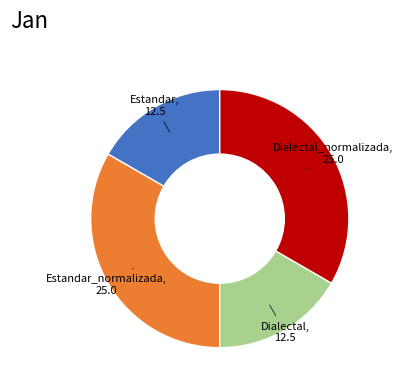

Between Estandar_normalizada and Dialectal, which is larger?

Estandar_normalizada